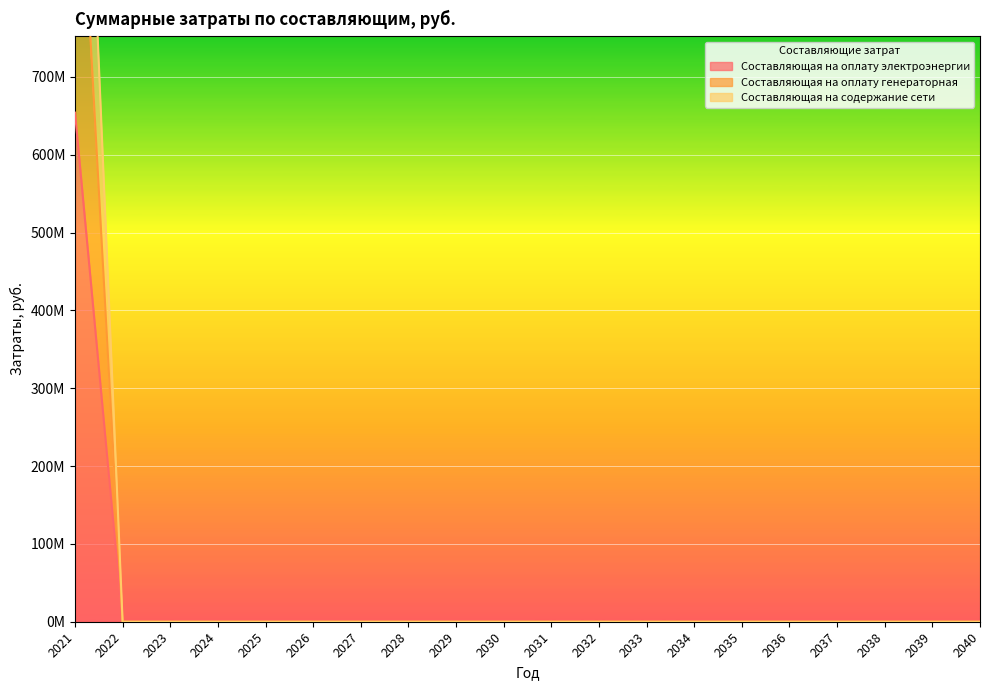

At which label does Составляющая на оплату генераторная reach its minimum?

2022